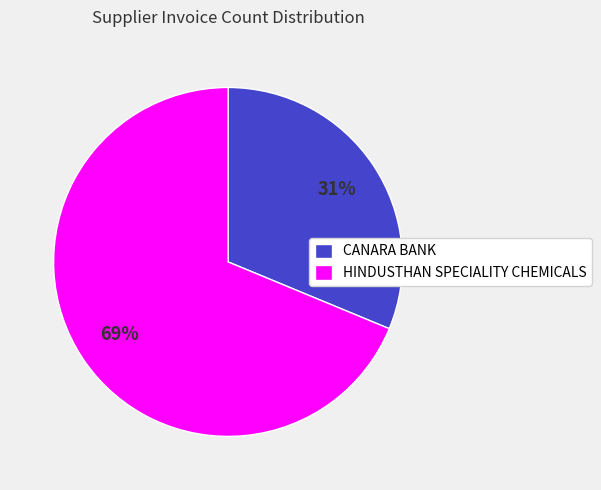

Does any single category account for the majority?

Yes